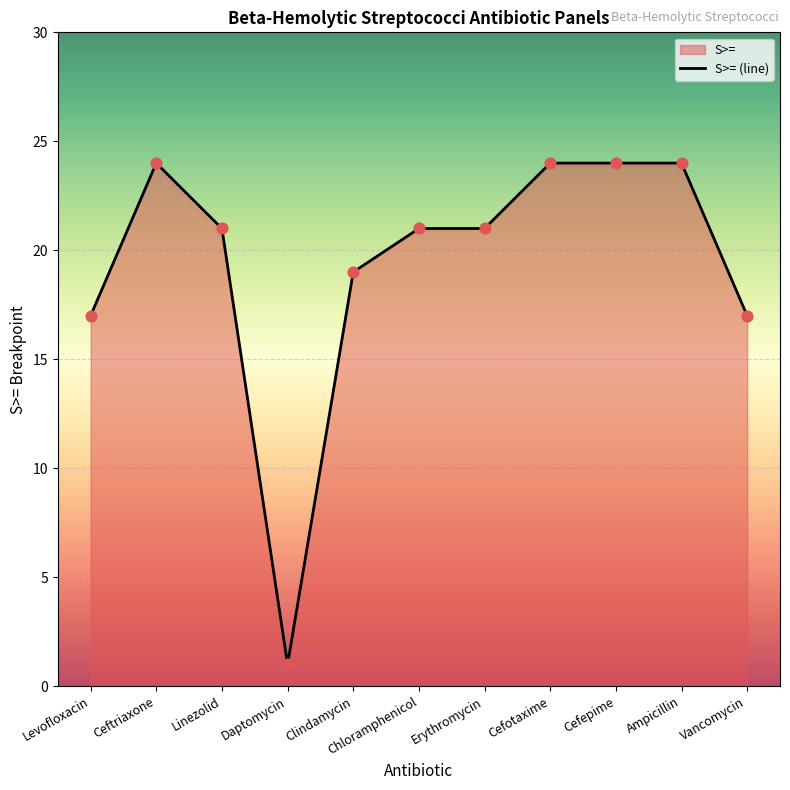

What is the change in value from Clindamycin to Erythromycin?

+2